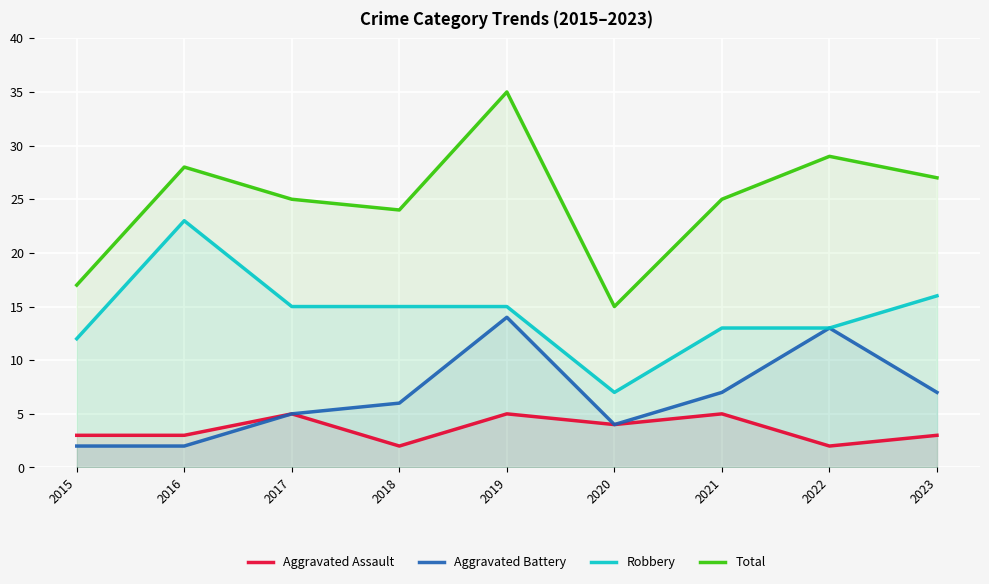

Where does the Aggravated Assault series first go above 3?

2017